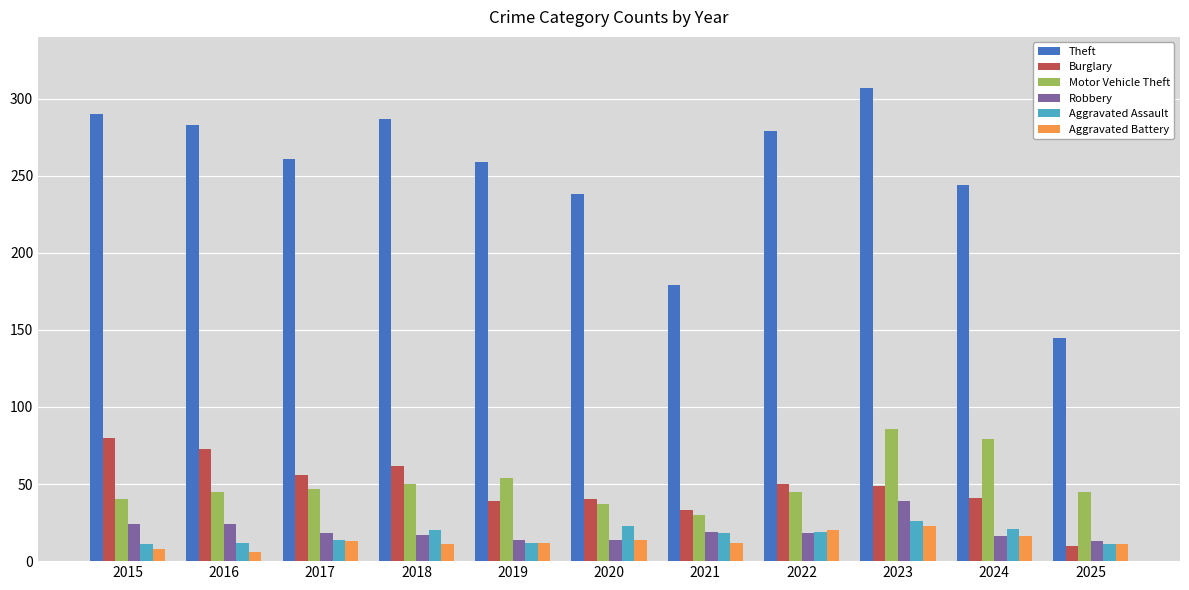

What is the difference between the Robbery values at 2023 and 2017?

21